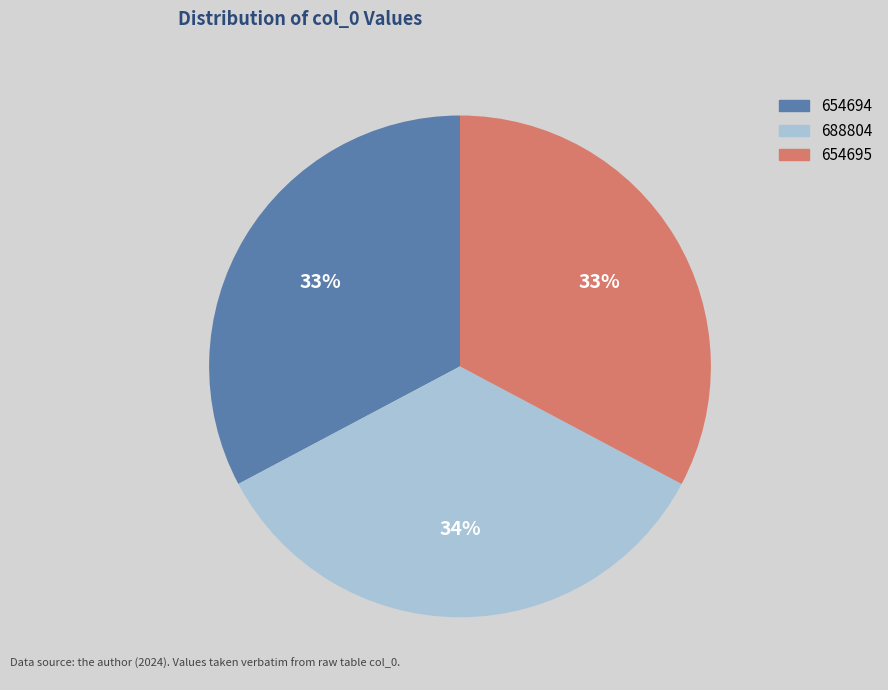

What is the largest slice in the pie chart?

688804